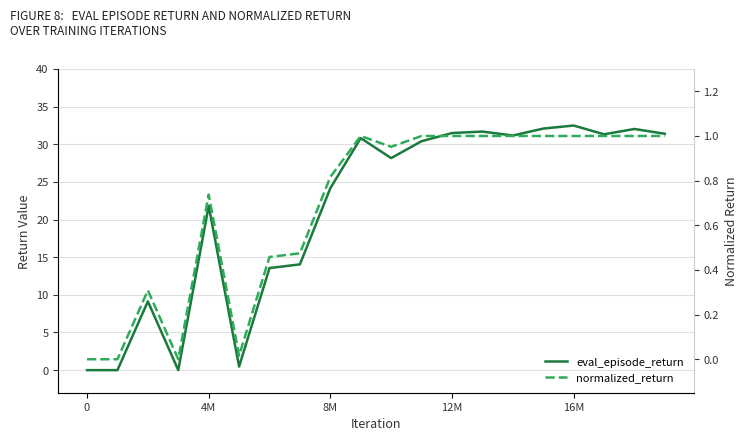

How many interior local peaks does the eval_episode_return series have?

6